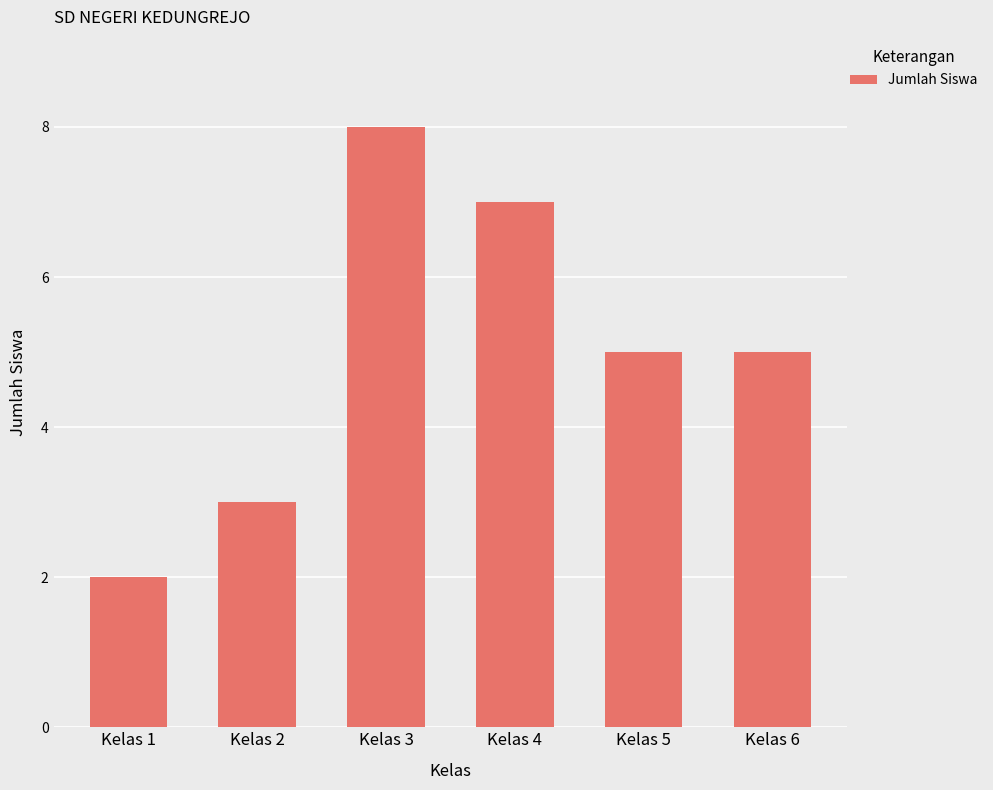

At which category does the chart reach its peak across all series?

Kelas 3